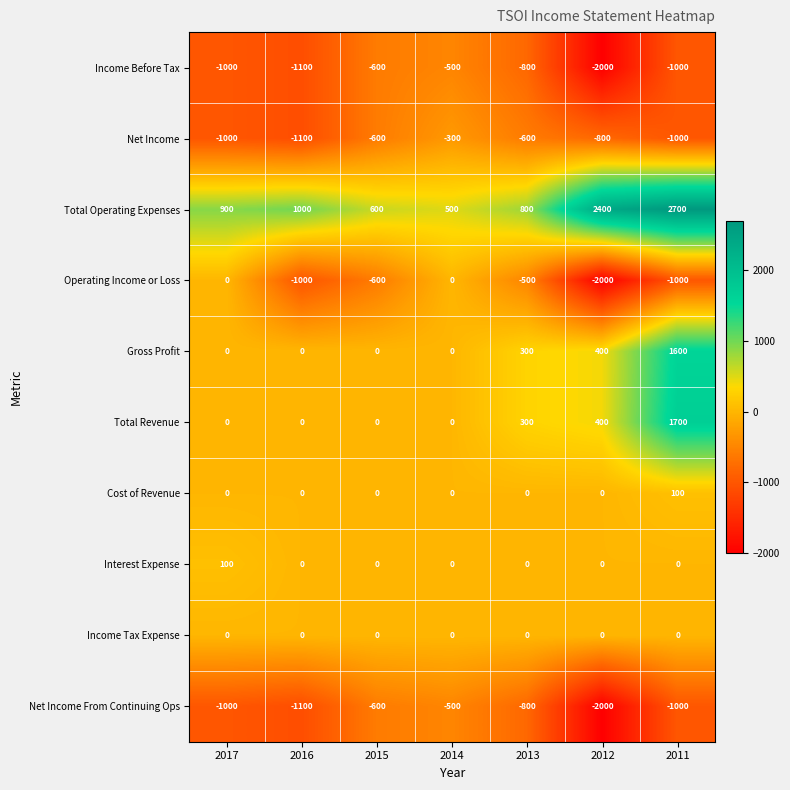

Which series has the largest total across all categories?

Total Operating Expenses